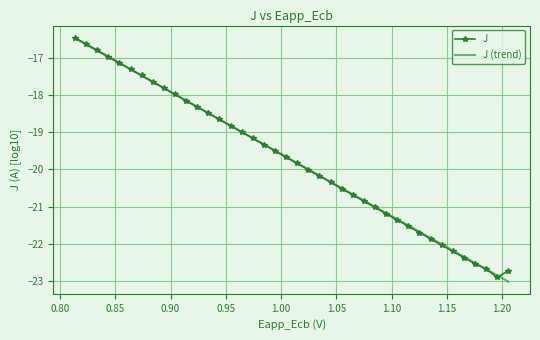

What is the sum of all J values?

-789.8